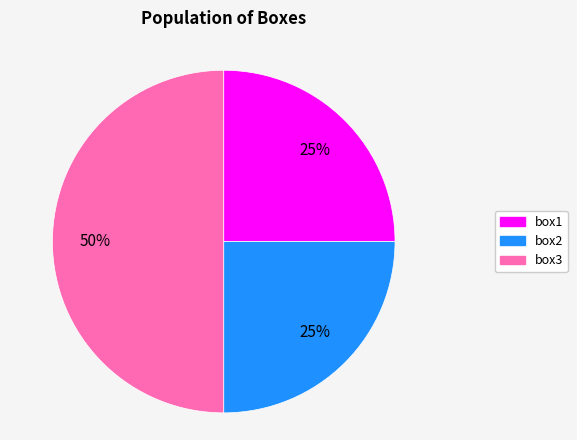

To the nearest percent, what portion does box2 represent?

25%